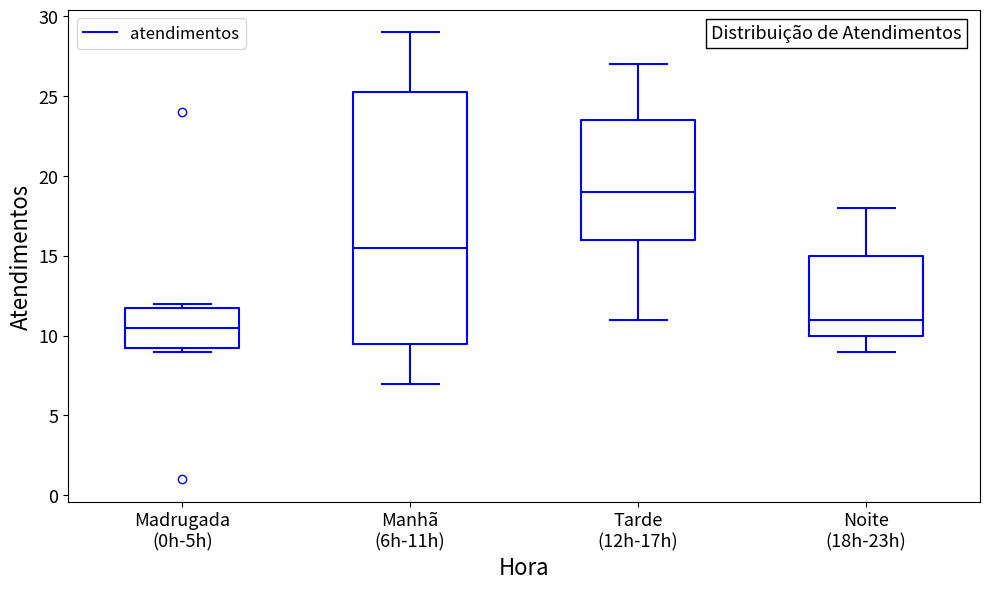

Comparing the boxes themselves (not the whiskers), which one is the tallest?

Manhã (6h-11h)